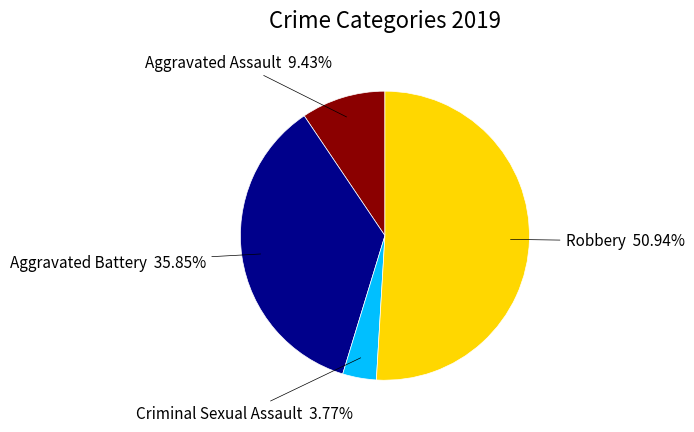

Which category has the biggest portion of the pie?

Robbery